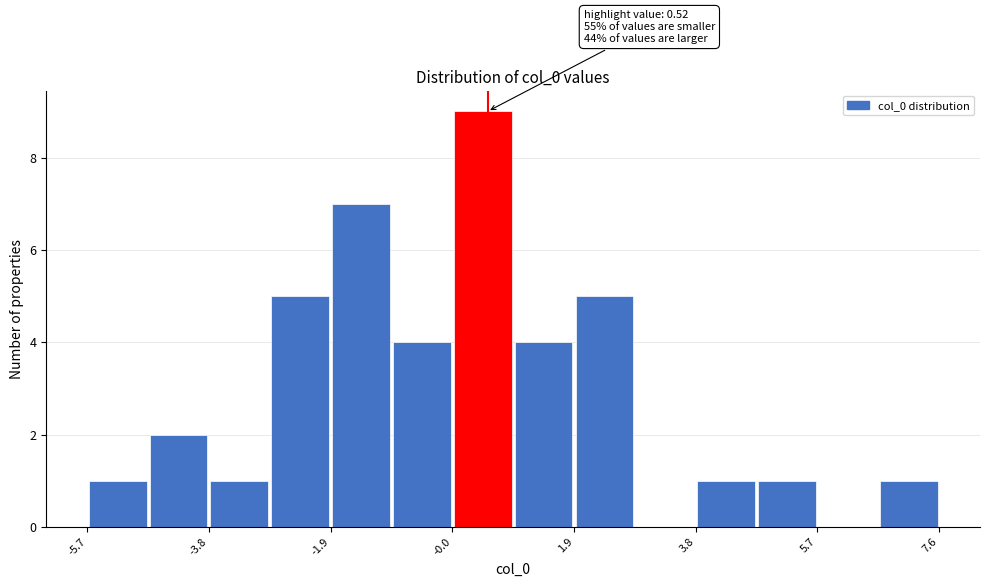

Which range on the x-axis has the tallest bar?

0.0 to 1.0